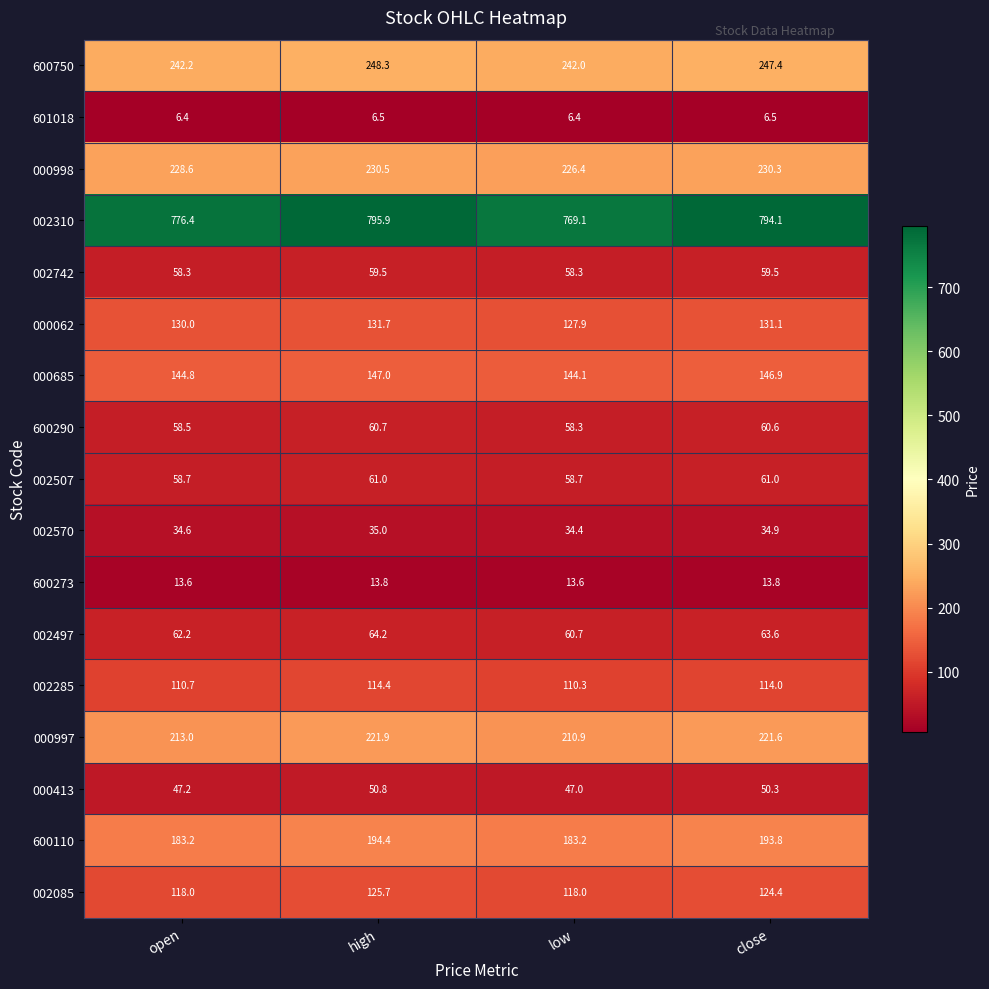

How many values in the 600750 series are below 247?

2